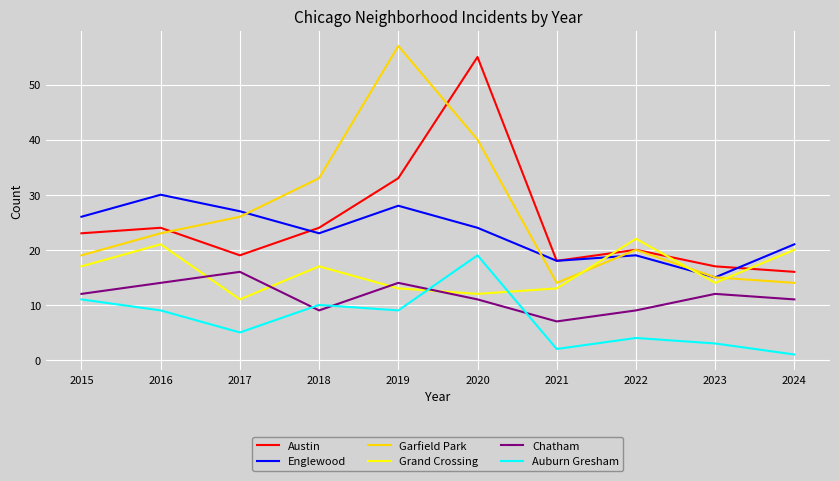

Is the value of Garfield Park at 2016 greater than the value of Chatham at 2018?

Yes